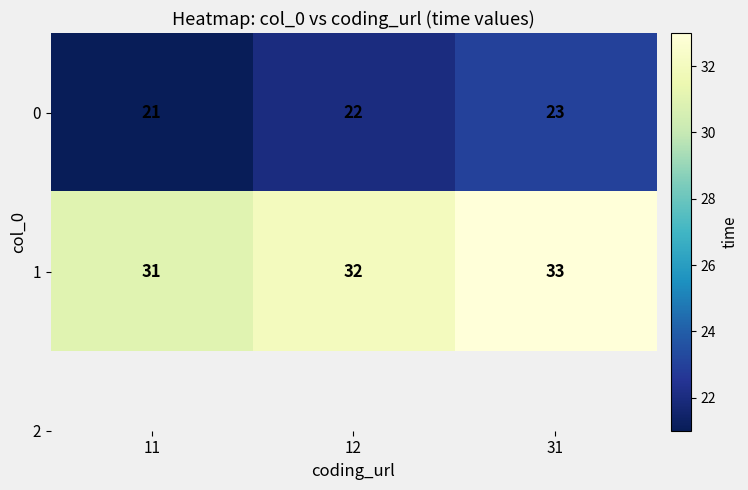

At 11, list the series in order from smallest to largest.

0, 1